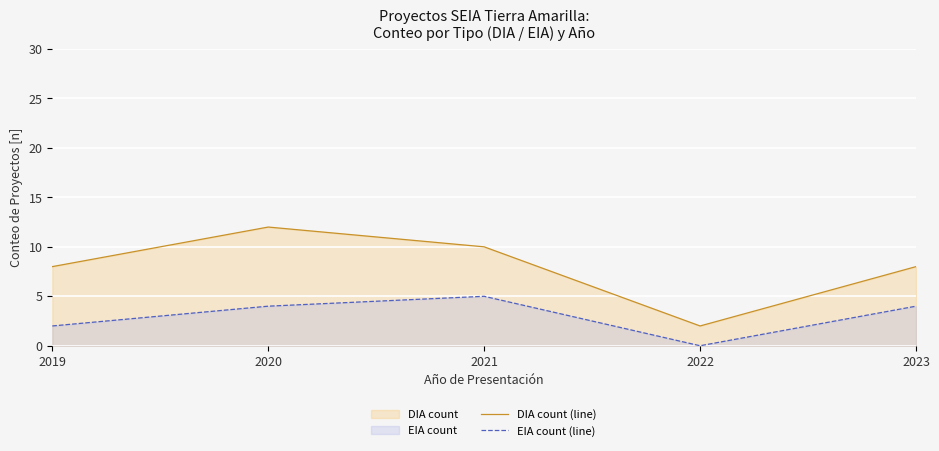

Where does the DIA count (line) series first go above 8?

2020